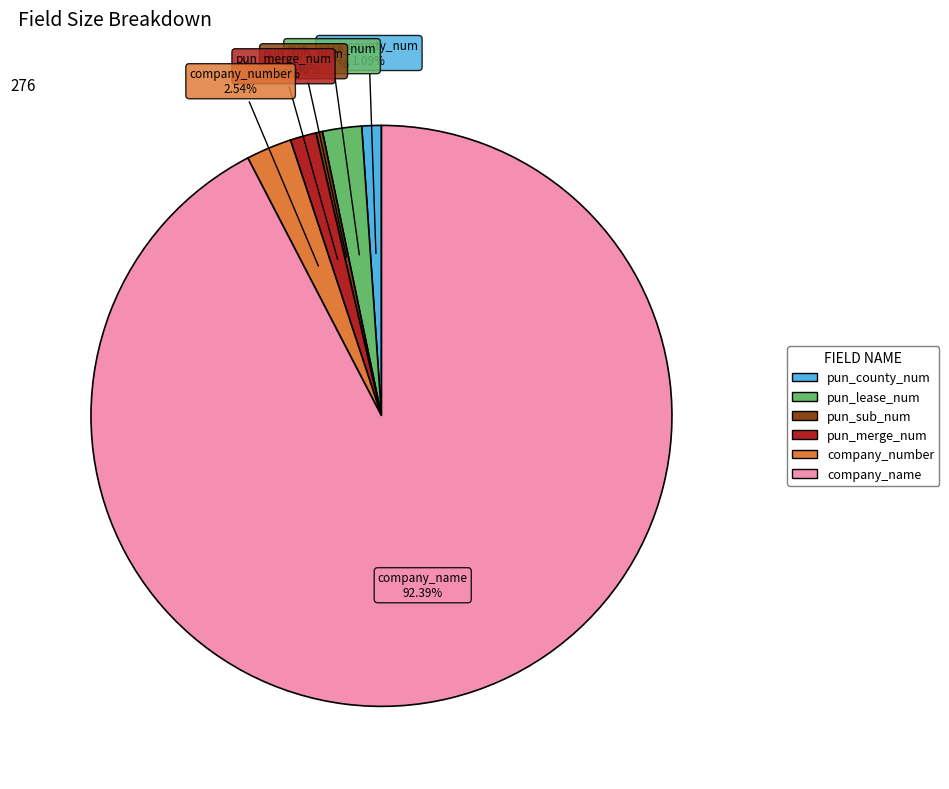

Which slice represents more than half of the pie?

company_name